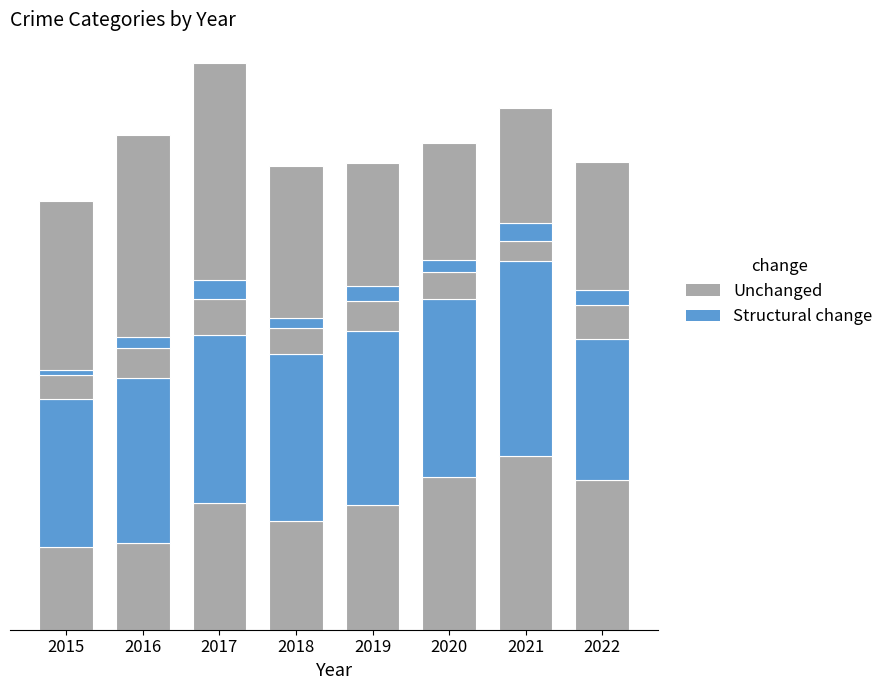

At which category is the sum across all series the highest?

2017